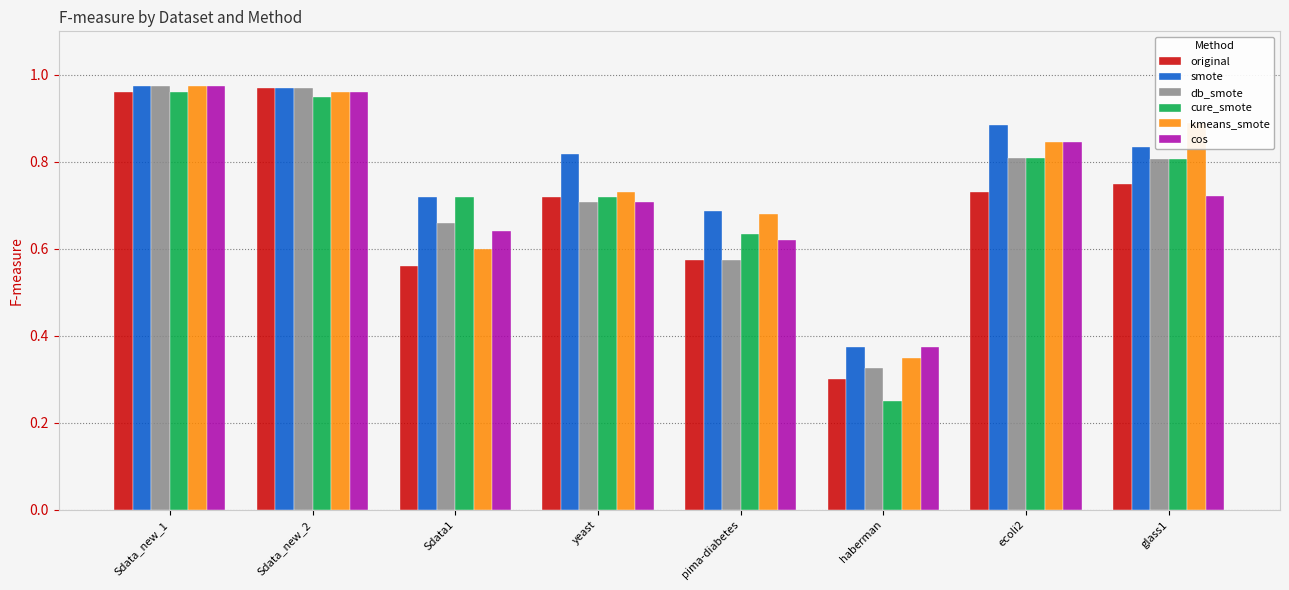

What position from the right is ecoli2?

2